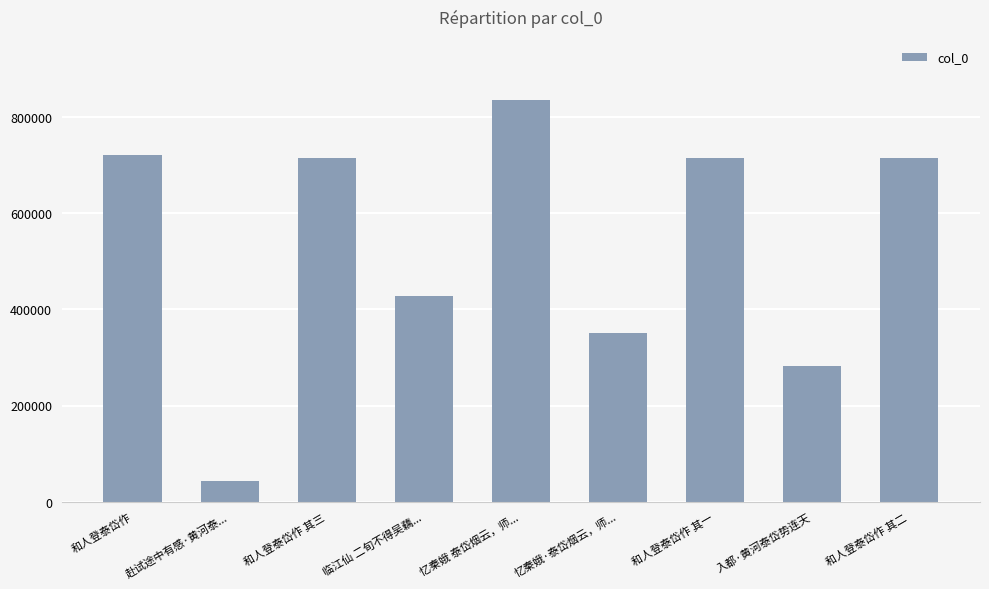

What is the difference between the maximum and minimum values?

790729